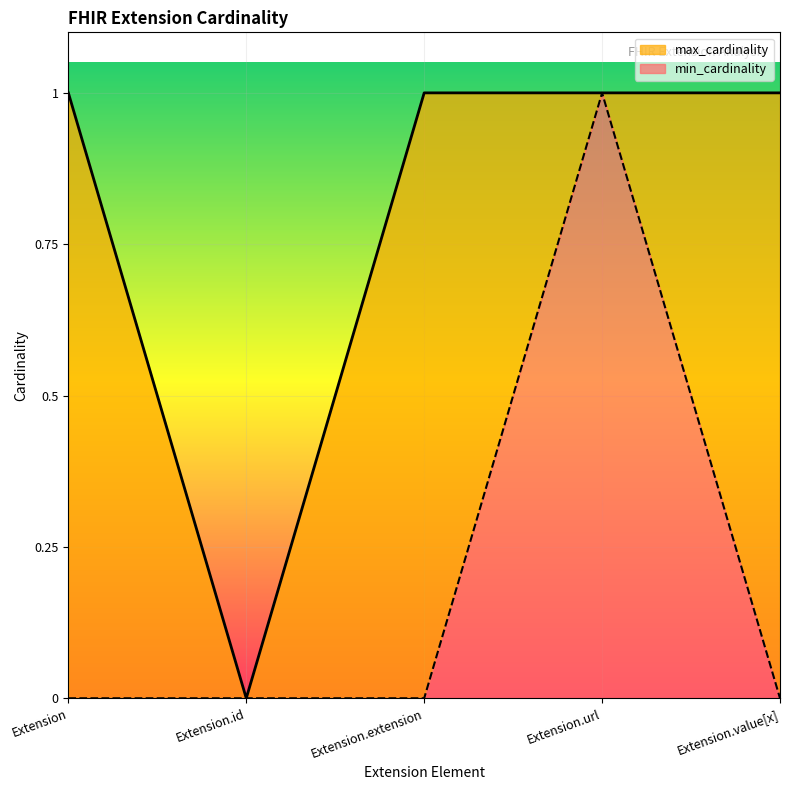

Count the max_cardinality values in the range 1 to 2.

4